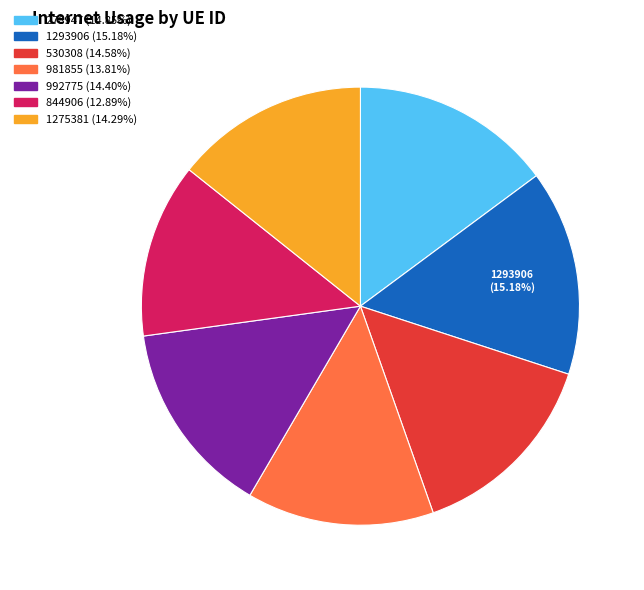

Do 1275381 and 844906 together represent more than half of the pie?

No